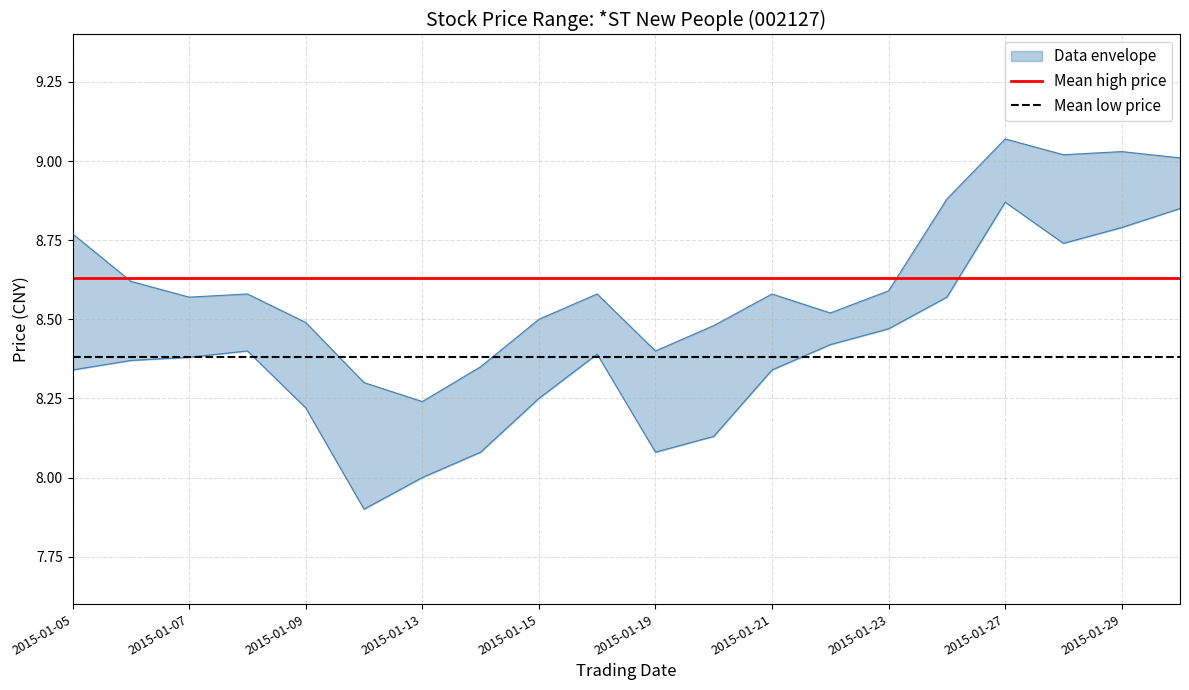

Rank the series at 2015-01-07 from highest to lowest value.

Mean high price, Mean low price